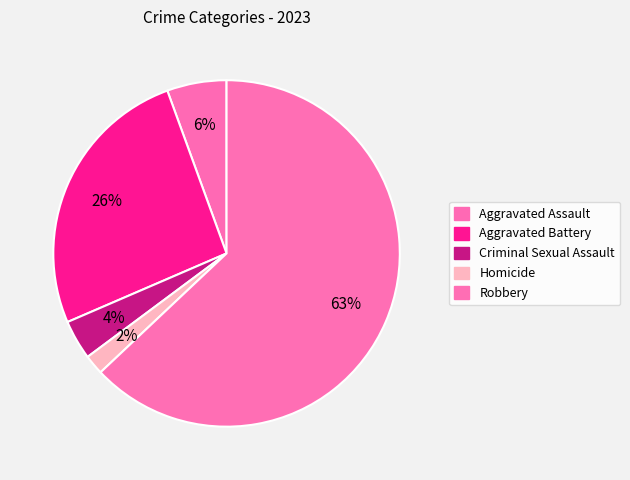

How many slices are in this pie chart?

5